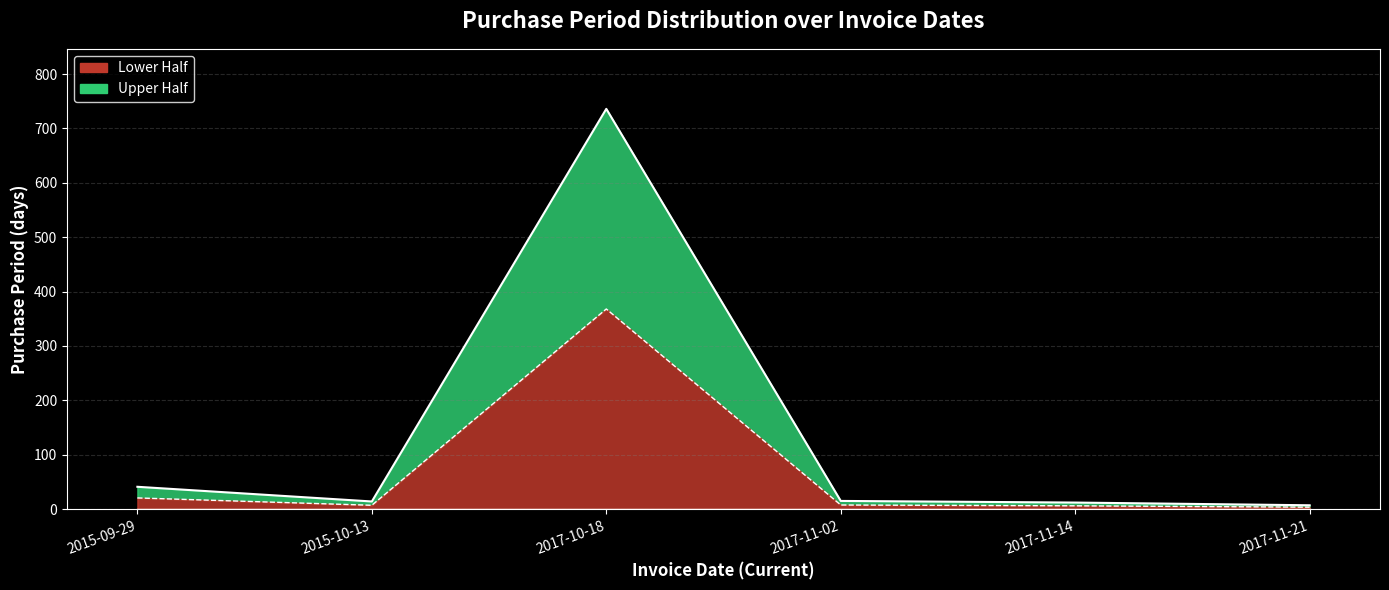

The value at 2017-11-21 is 7. True or false?

True